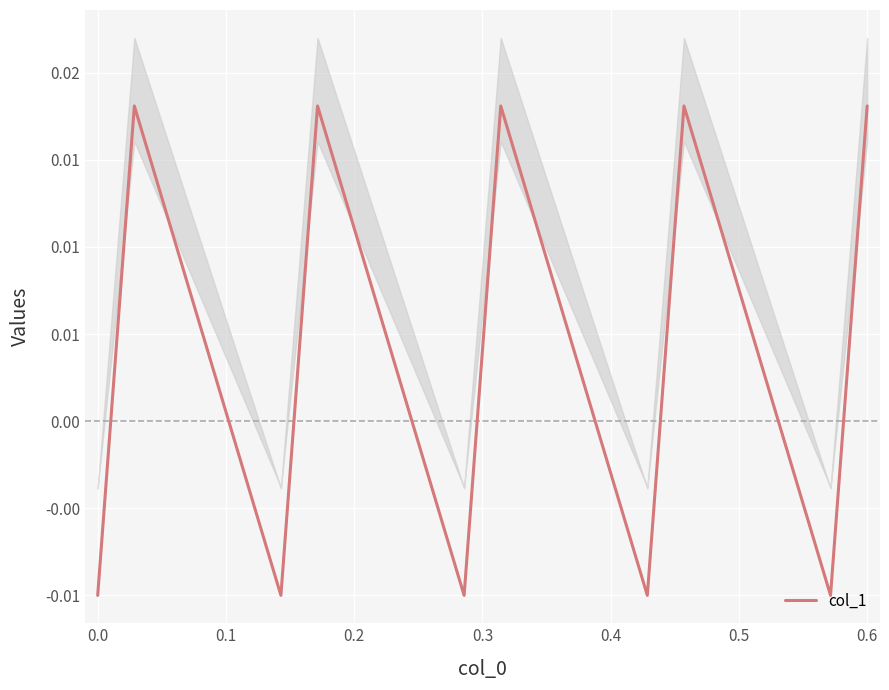

The value at 0.1 is 0.0. True or false?

True